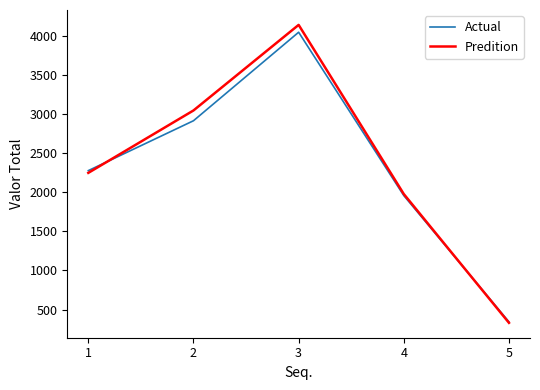

Between which two adjacent categories do Predition and Actual first intersect?

1 and 2